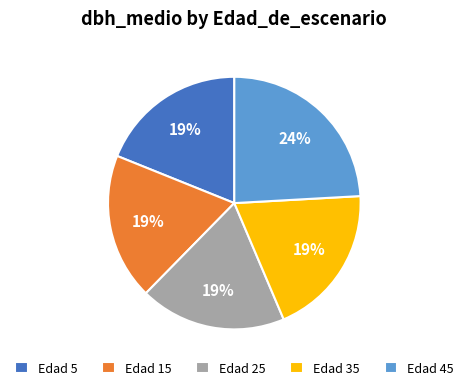

True or false: Edad 35 accounts for 19% of the total.

True